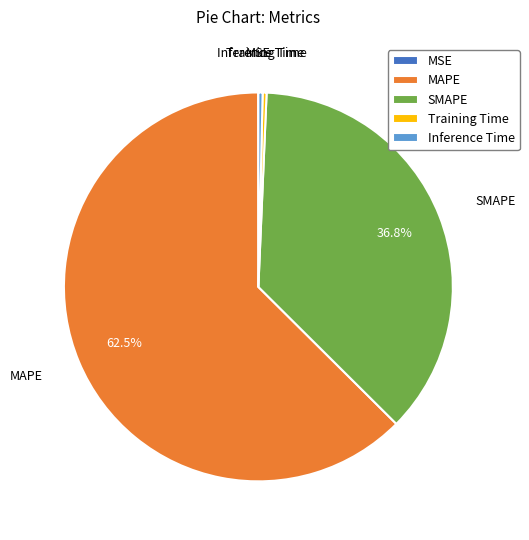

What is the largest slice in the pie chart?

MAPE